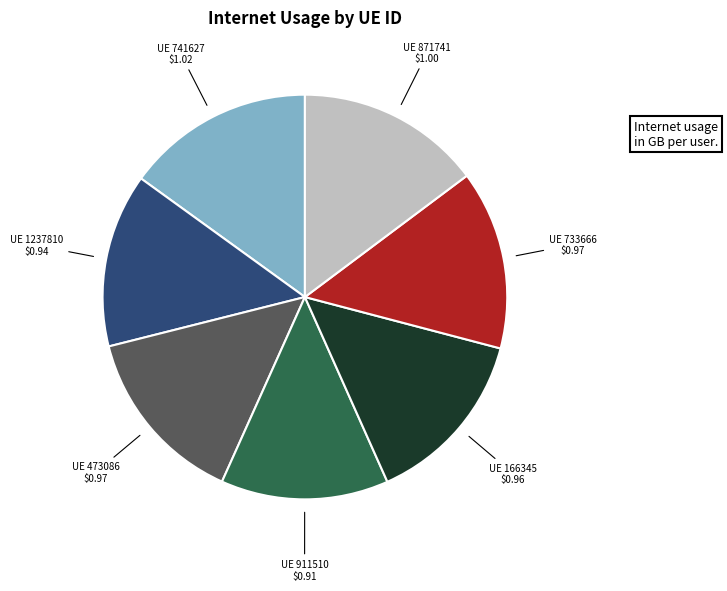

Does any single category account for the majority?

No